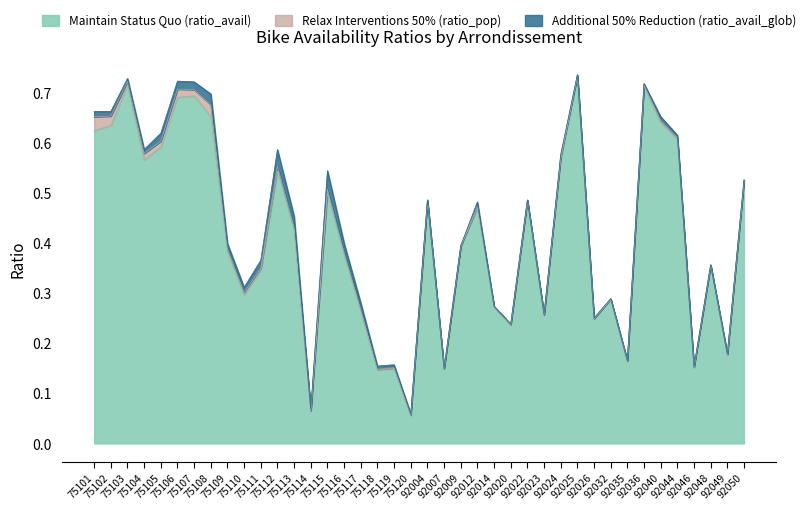

At which category does the chart reach its minimum across all series?

92014